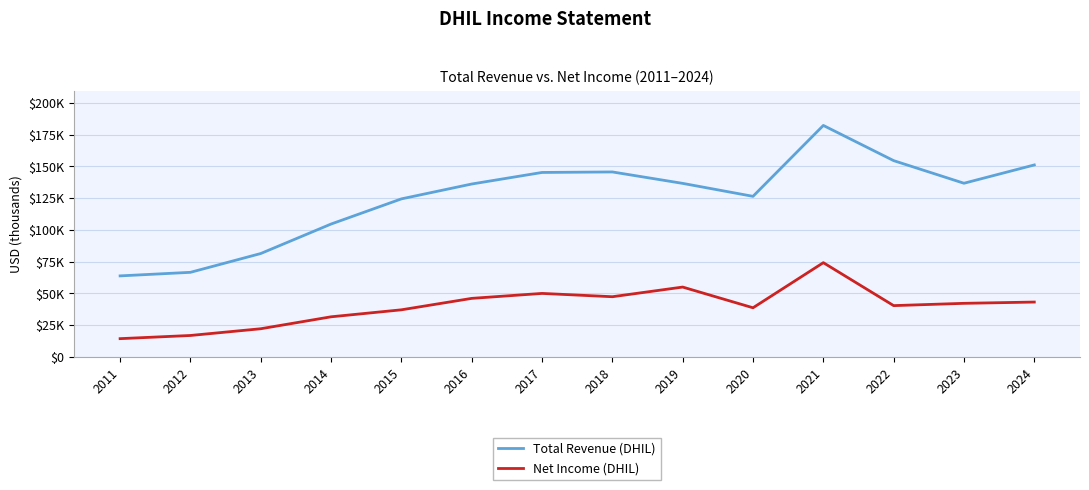

Which series has the largest range (max minus min)?

Total Revenue (DHIL)